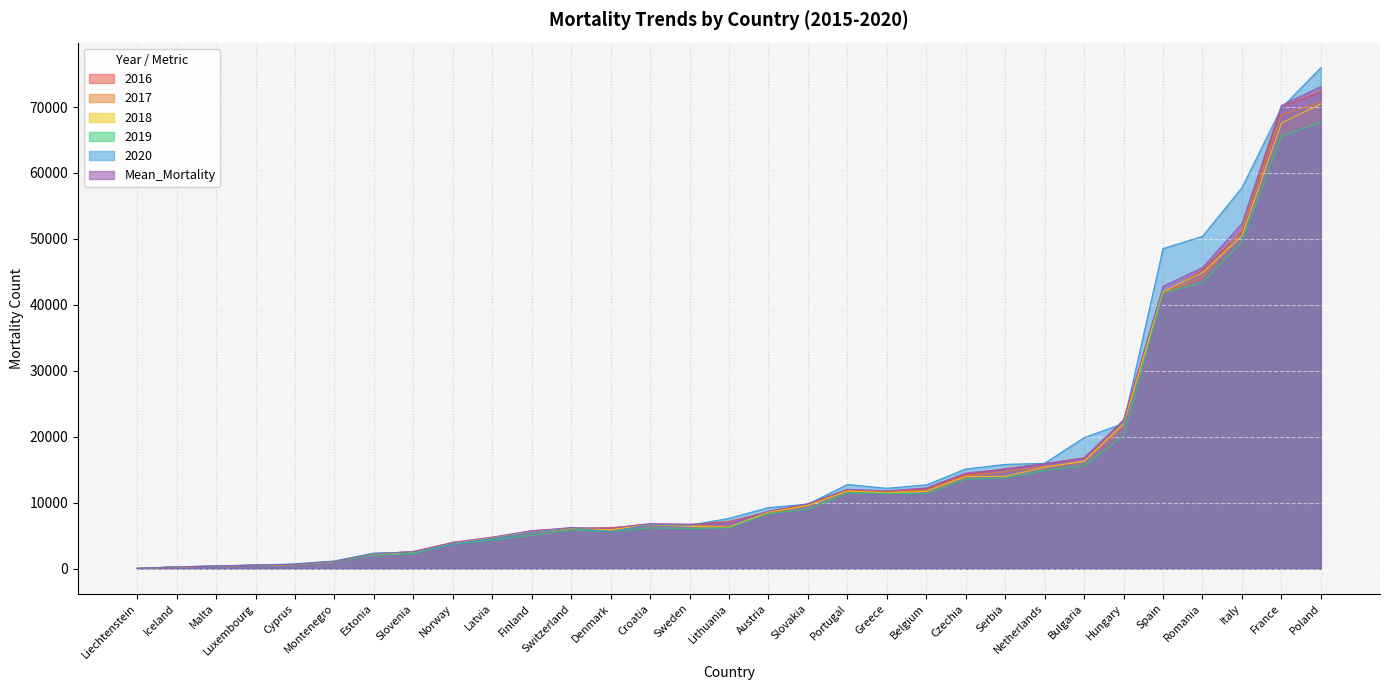

What is the difference between the 2019 values at Croatia and Iceland?

5904.0